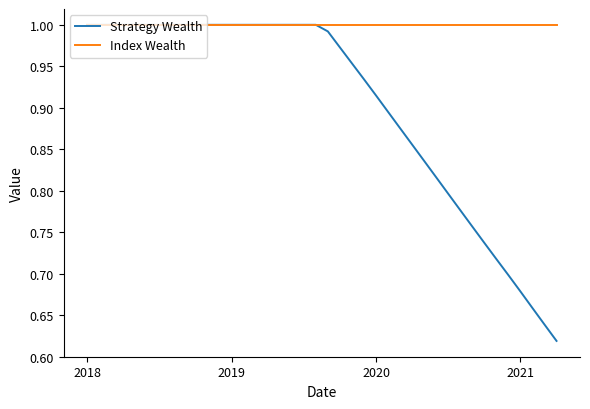

Rank the series by their average value, from highest to lowest.

Index Wealth, Strategy Wealth